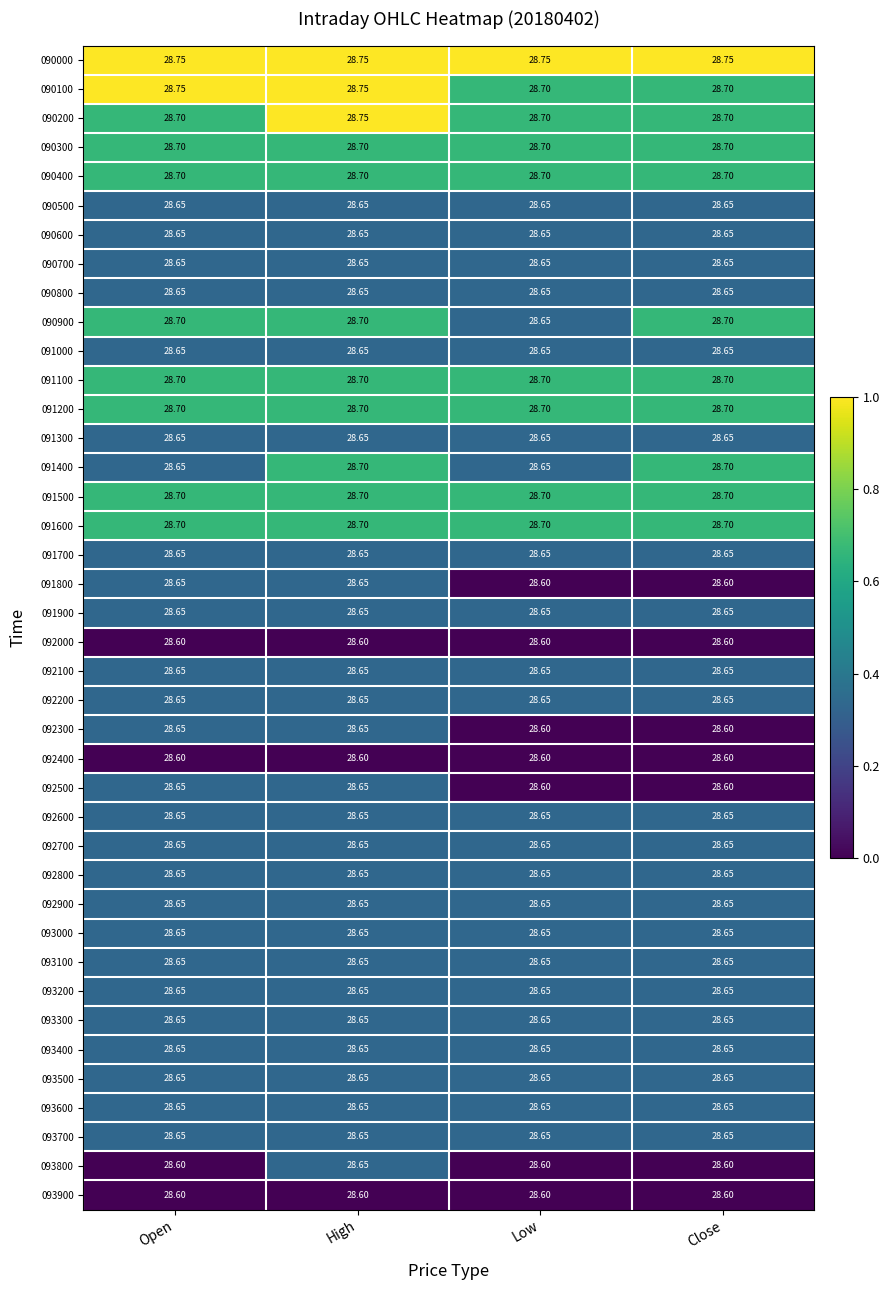

At which category is the sum across all series the highest?

High